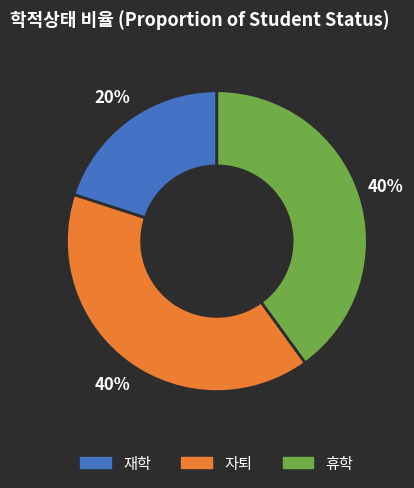

Is it true that 재학 is 20% of the pie?

True